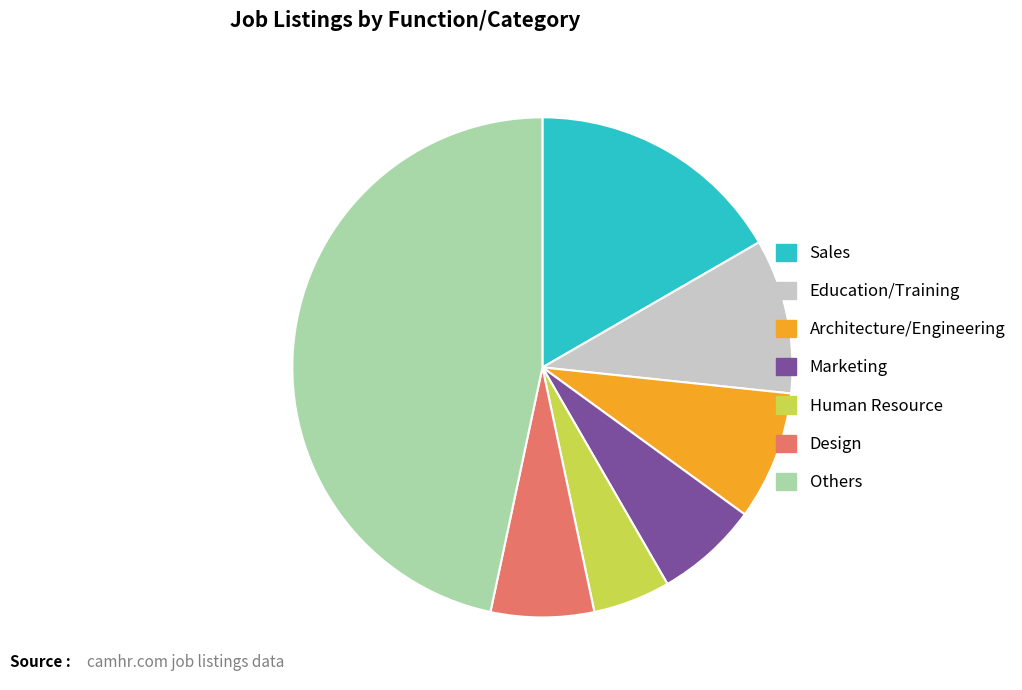

How many segments does this pie chart have?

7